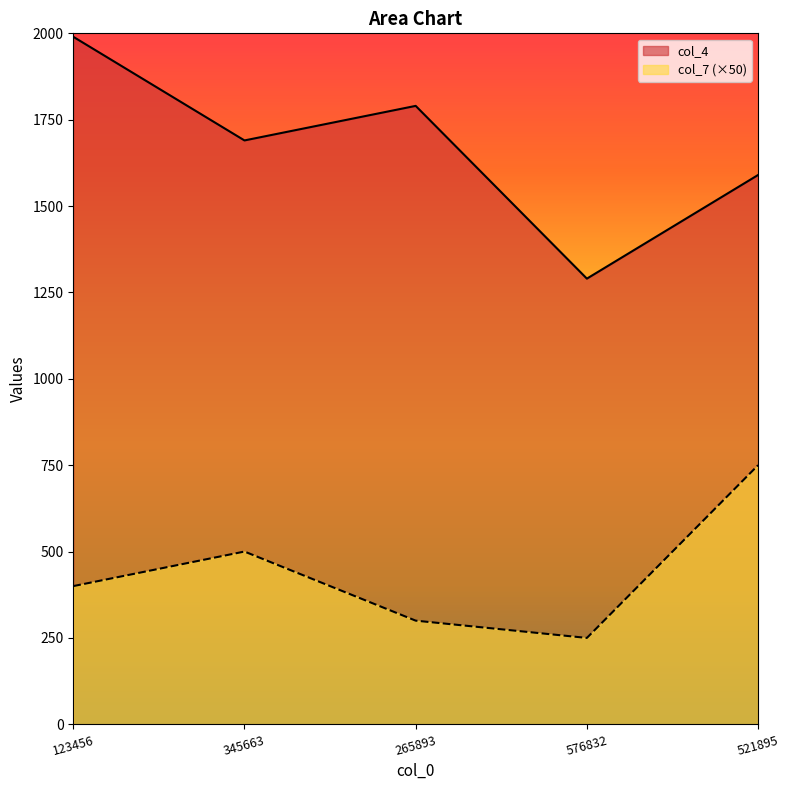

What is the maximum value for col_4?

1990